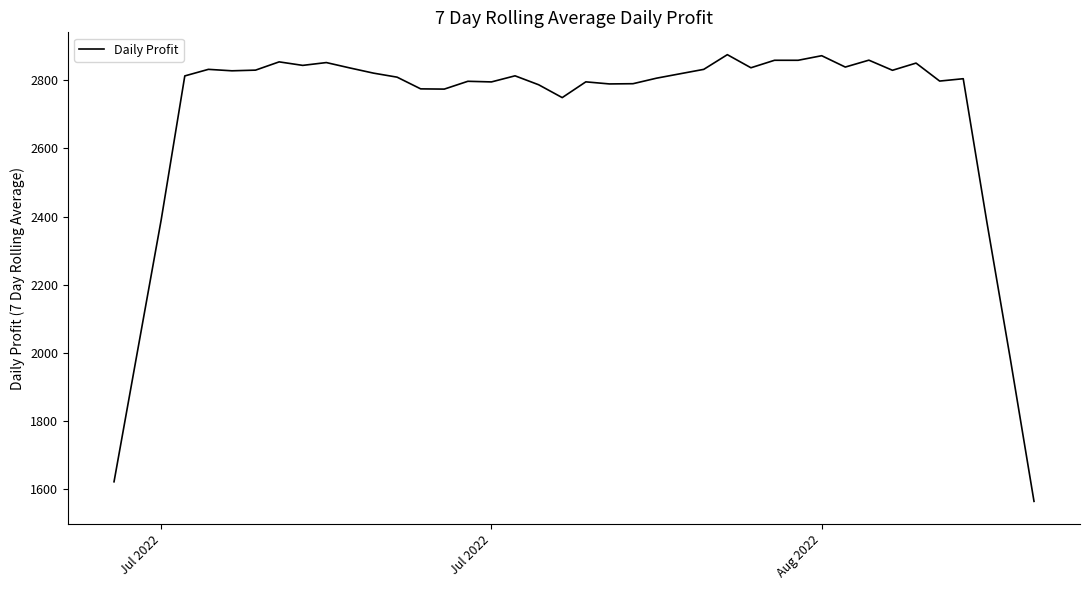

What is the difference between the maximum and minimum values?

1310.7